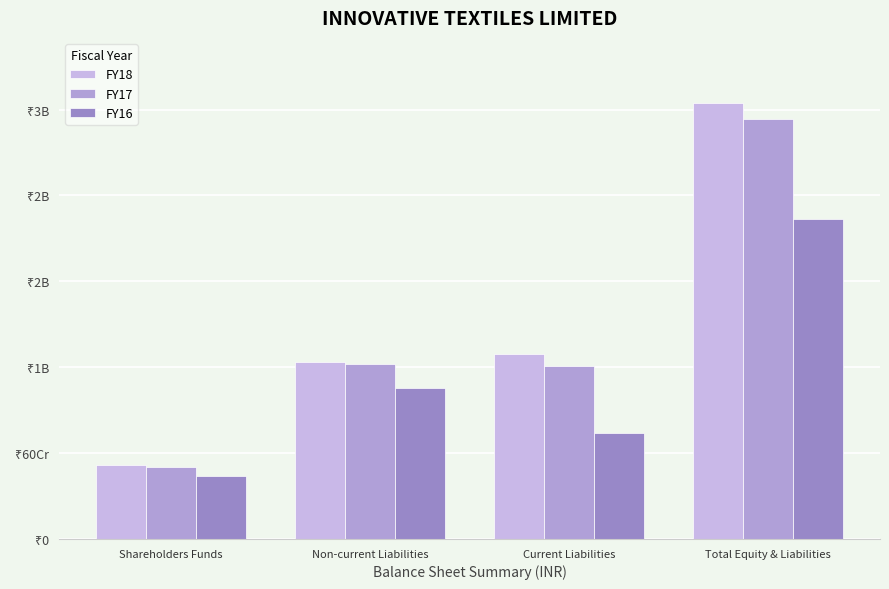

The FY16 series shows 2236983677 at Total Equity & Liabilities. True or false?

True